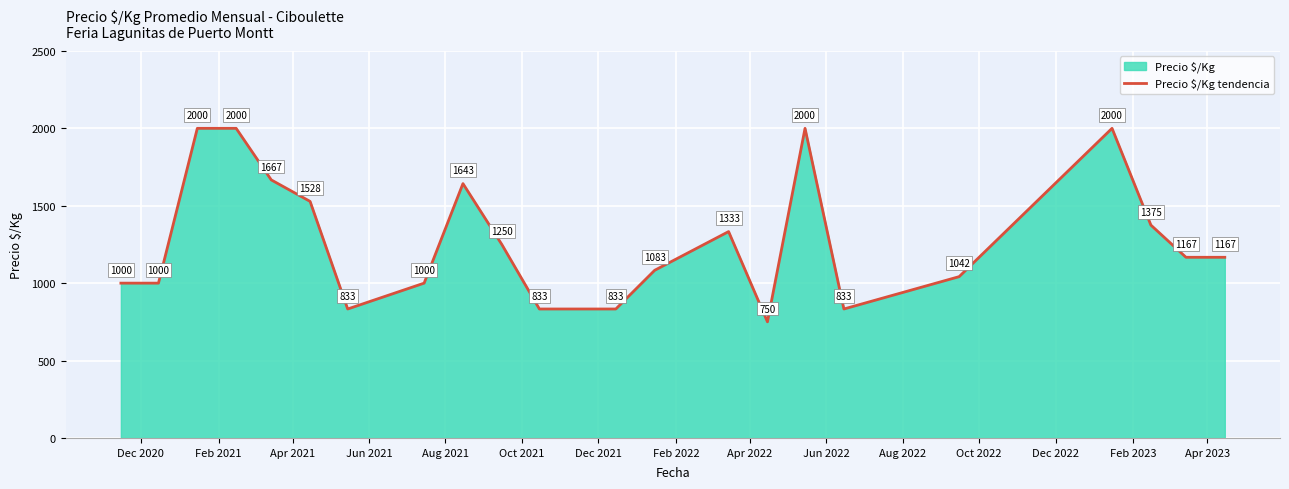

Reading left to right, what are all the values shown in this chart?

1000	1000	2000	2000	1667	1528	833	1000	1643	1250	833	833	1083	1333	750	2000	833	1042	2000	1375	1167	1167